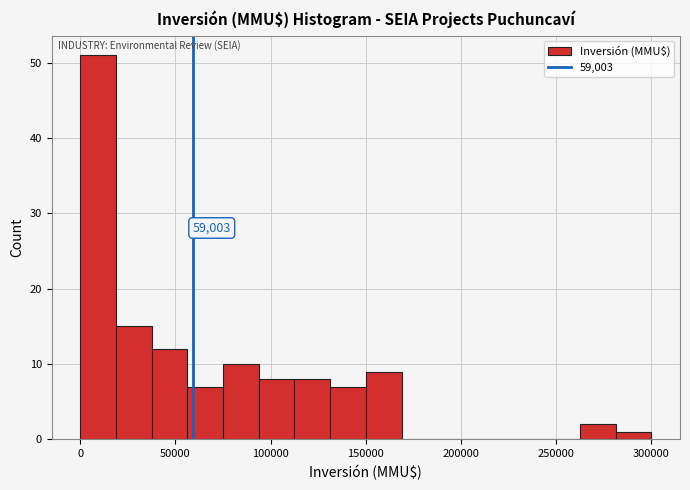

Around what value on the x-axis is the tallest bar? Give the approximate position of its centre, as read against the axis.

10000